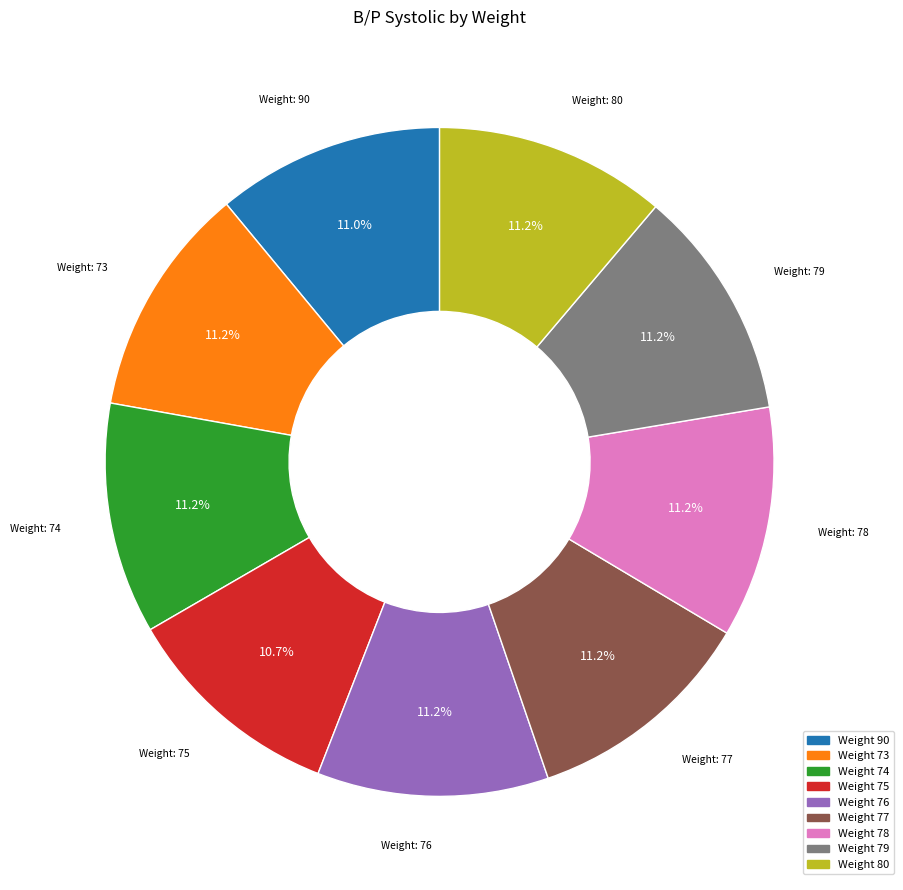

To the nearest percent, what is the average slice percentage?

11%